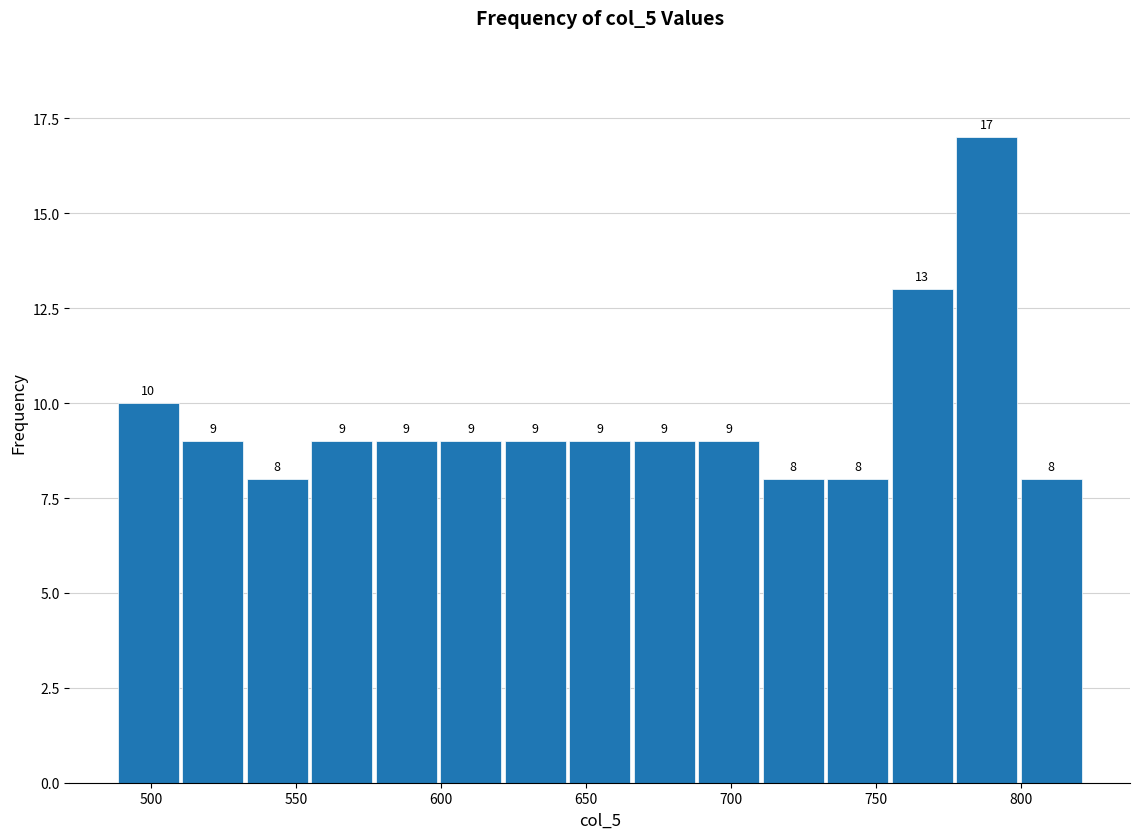

Reading left to right, transcribe this chart: for each bar, give the range it covers on the x-axis and its height. The bar edges are not printed on the chart, so give them approximately, as read against the axis.

490 to 510: 10
510 to 530: 9
530 to 555: 8
555 to 575: 9
575 to 600: 9
600 to 620: 9
620 to 645: 9
645 to 665: 9
665 to 690: 9
690 to 710: 9
710 to 730: 8
730 to 755: 8
755 to 775: 13
775 to 800: 17
800 to 820: 8